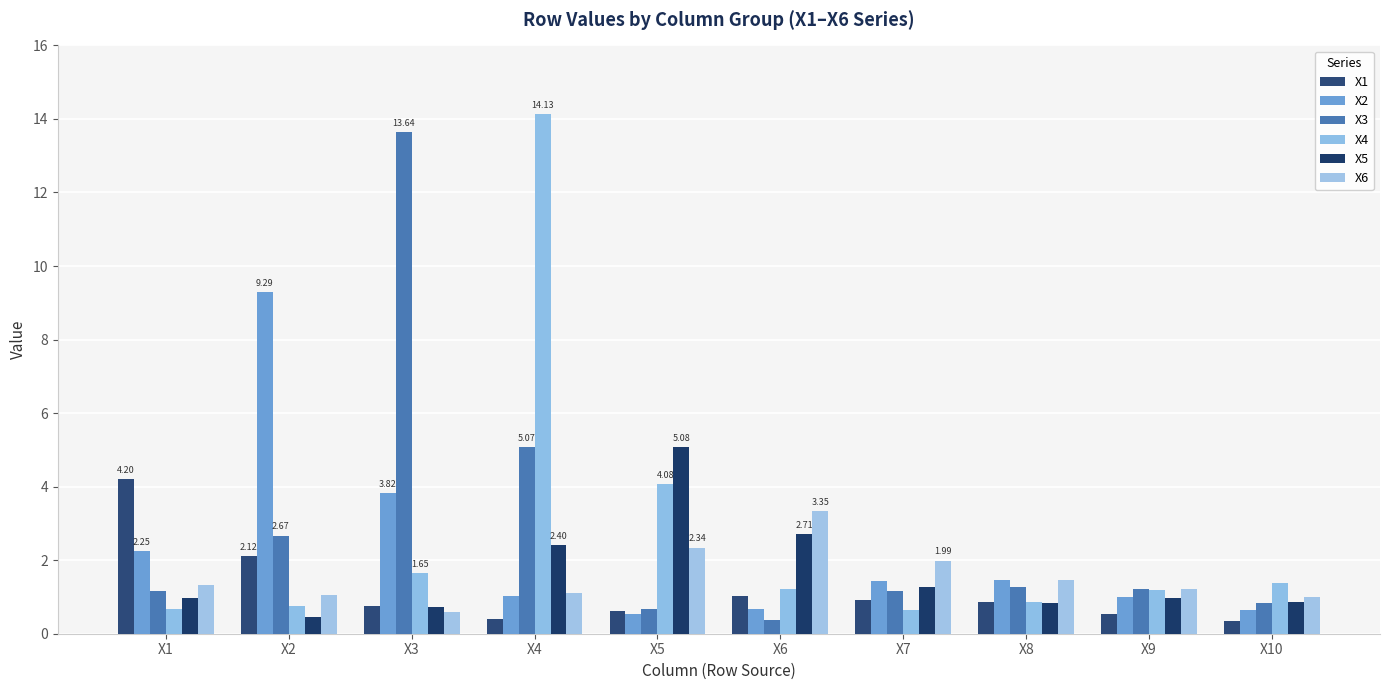

At how many categories does at least one series exceed 2?

6